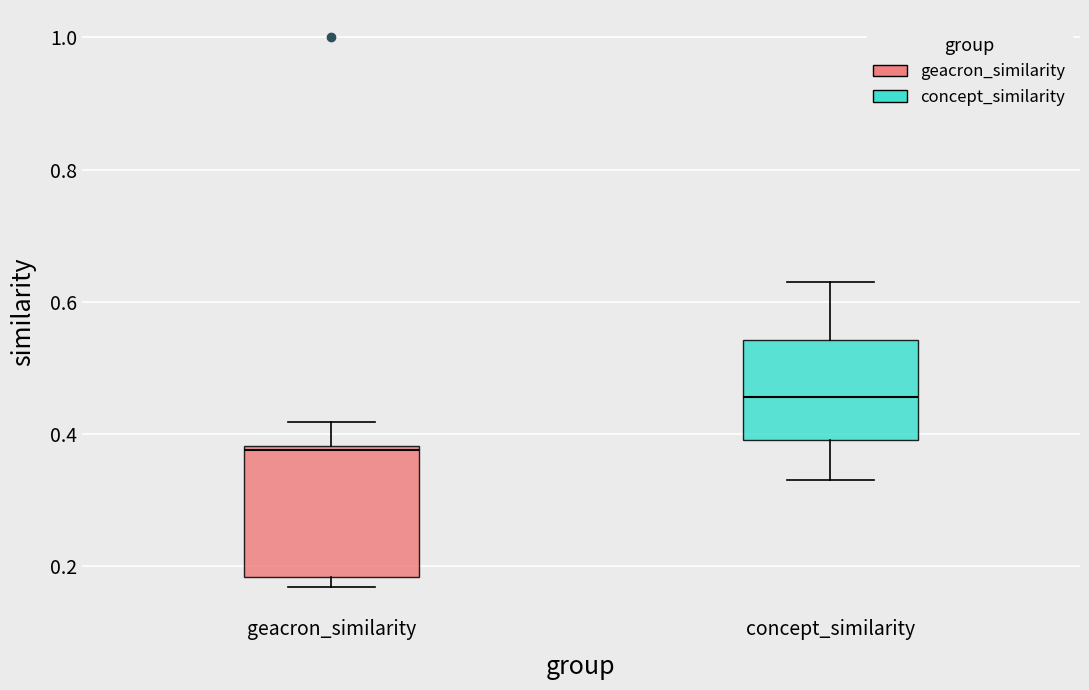

Which box's median line is the lowest?

geacron_similarity